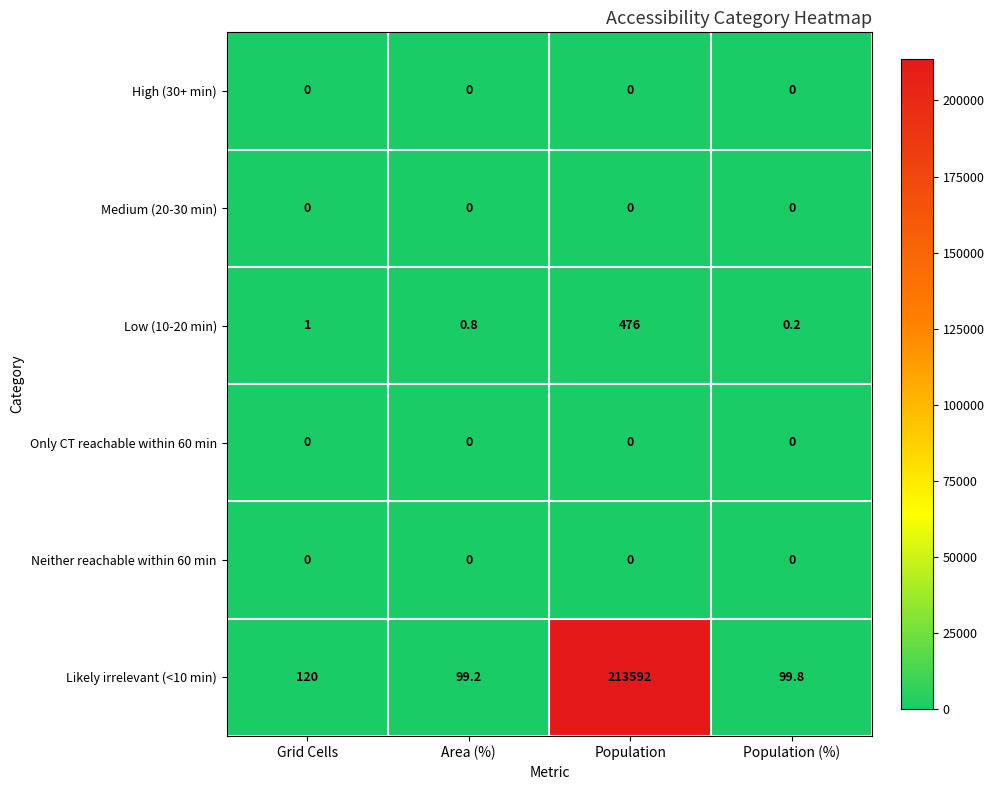

At which category is the sum across all series the highest?

Population